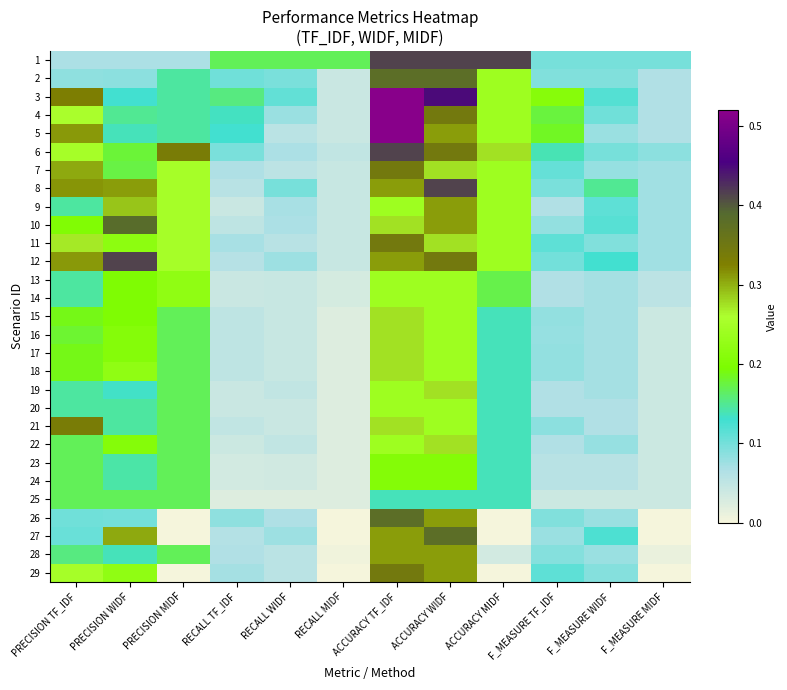

What is the difference between the highest and lowest values at RECALL TF_IDF?

0.1